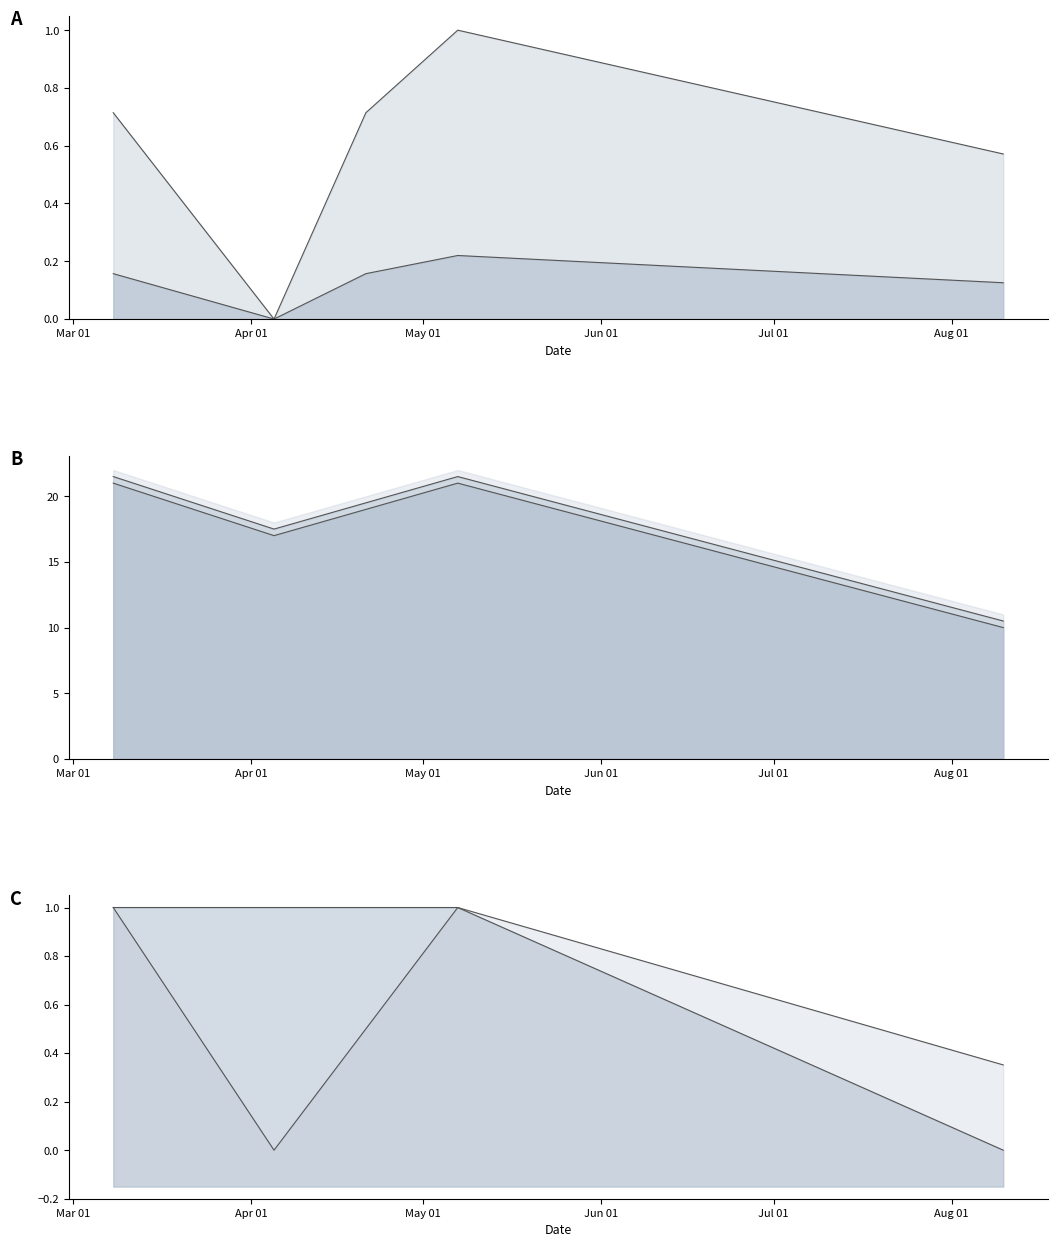

What value does the Precio $/Kg series have at 2021-05-07?

1.0